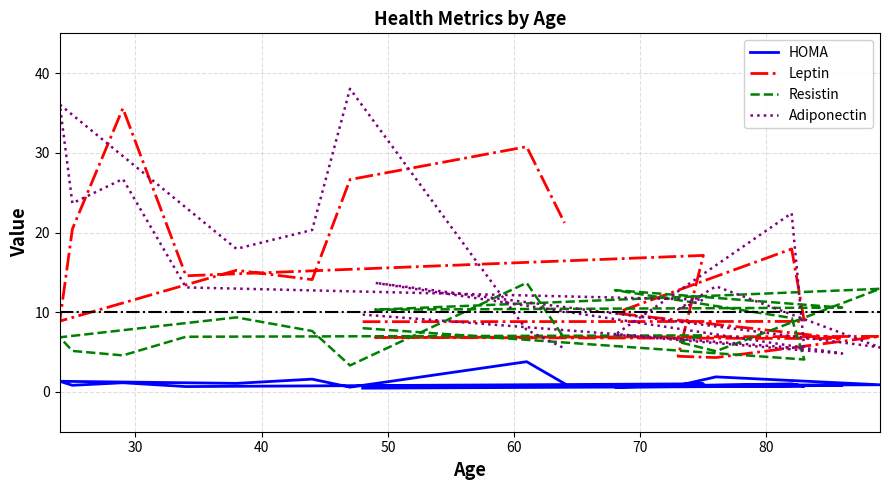

What is the maximum value shown in the chart?

38.0